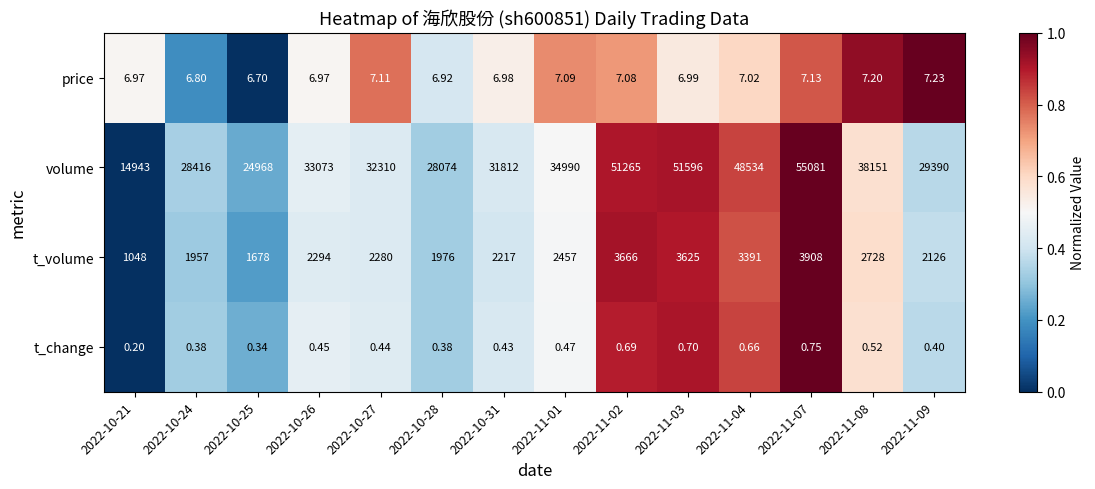

What is the greatest value displayed?

55081.0